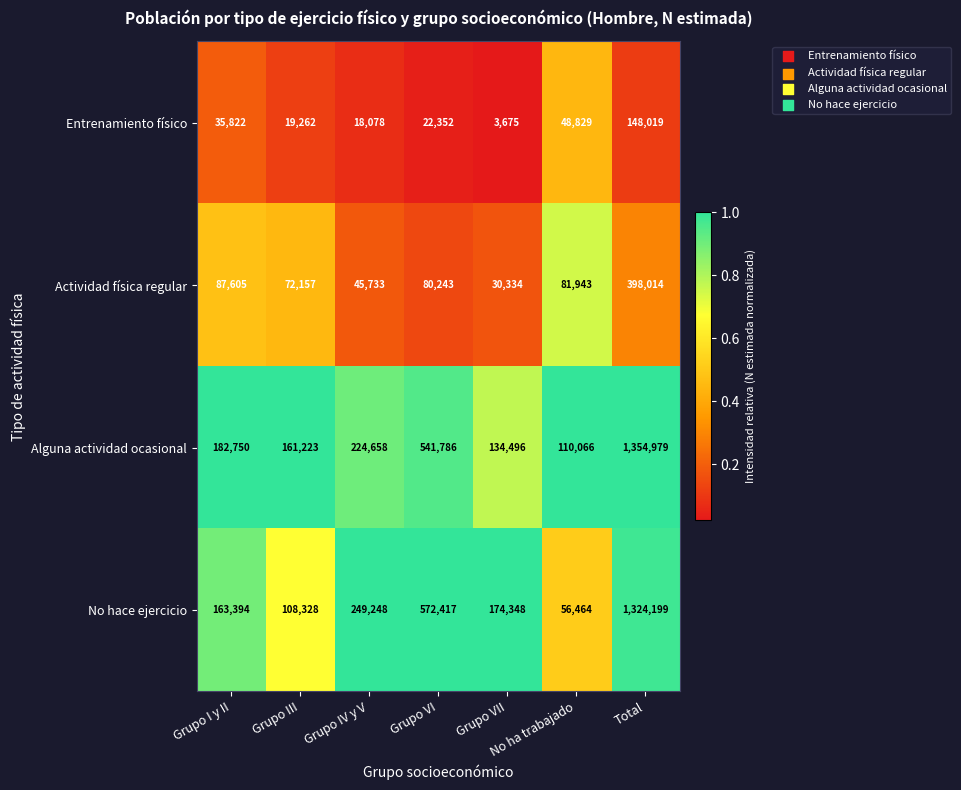

What is the difference between the highest and lowest values at Grupo VII?

170673